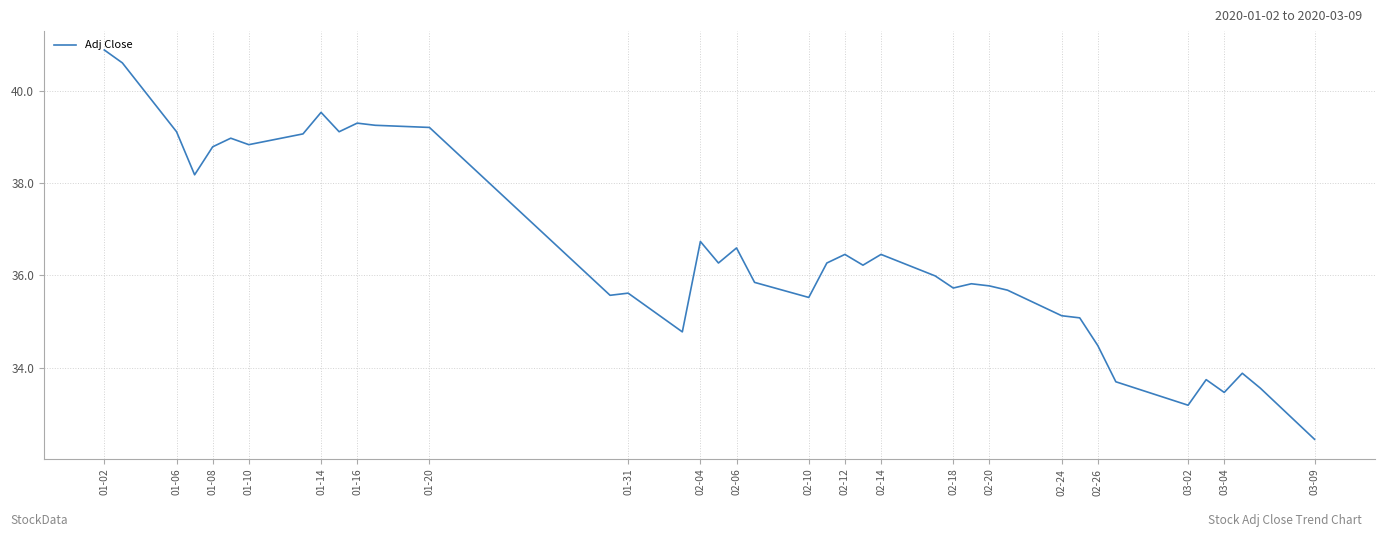

Reading left to right, transcribe all the data shown in this chart.

40.9	40.6	39.1	38.2	38.8	39.0	38.8	39.1	39.5	39.1	39.3	39.3	39.2	35.6	35.6	34.8	36.7	36.3	36.6	35.8	35.5	36.3	36.5	36.2	36.5	36.0	35.7	35.8	35.8	35.7	35.1	35.1	34.5	33.7	33.2	33.7	33.5	33.9	33.6	32.4